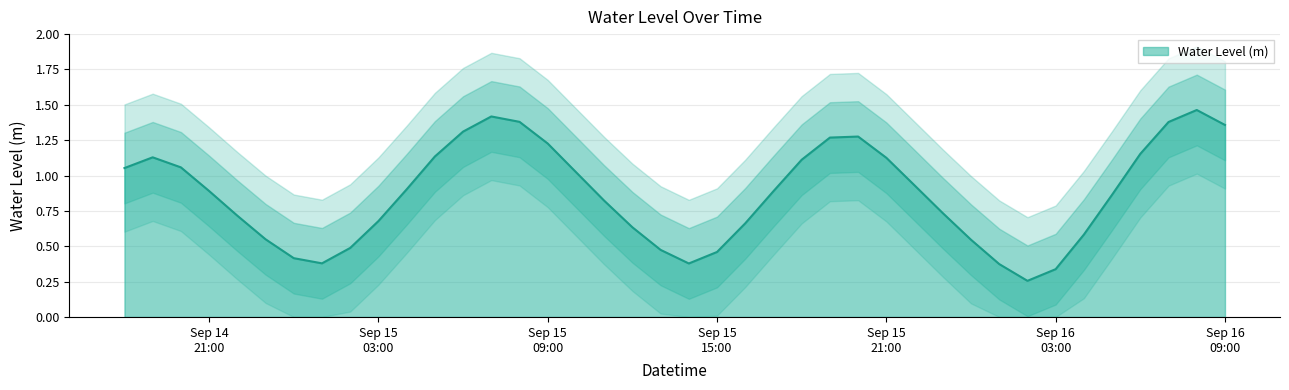

Reading right to left, list all the values displayed in this chart.

1.4	1.5	1.4	1.2	0.9	0.6	0.3	0.3	0.4	0.5	0.7	0.9	1.1	1.3	1.3	1.1	0.9	0.7	0.5	0.4	0.5	0.6	0.8	1.0	1.2	1.4	1.4	1.3	1.1	0.9	0.7	0.5	0.4	0.4	0.5	0.7	0.9	1.1	1.1	1.1